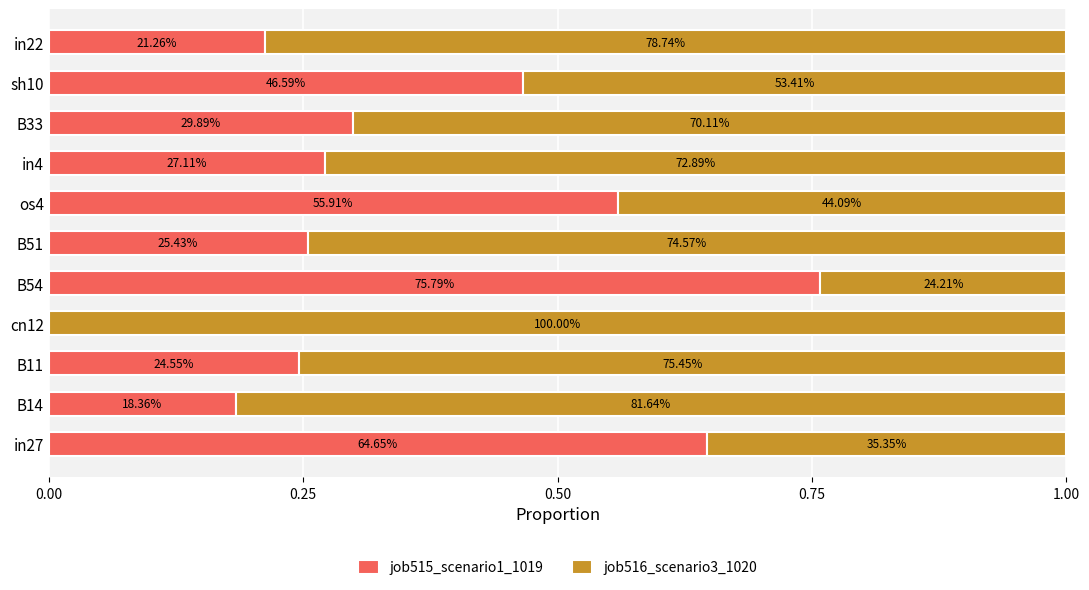

What is the difference between the maximum and minimum values in the job516_scenario3_1020 series?

0.8